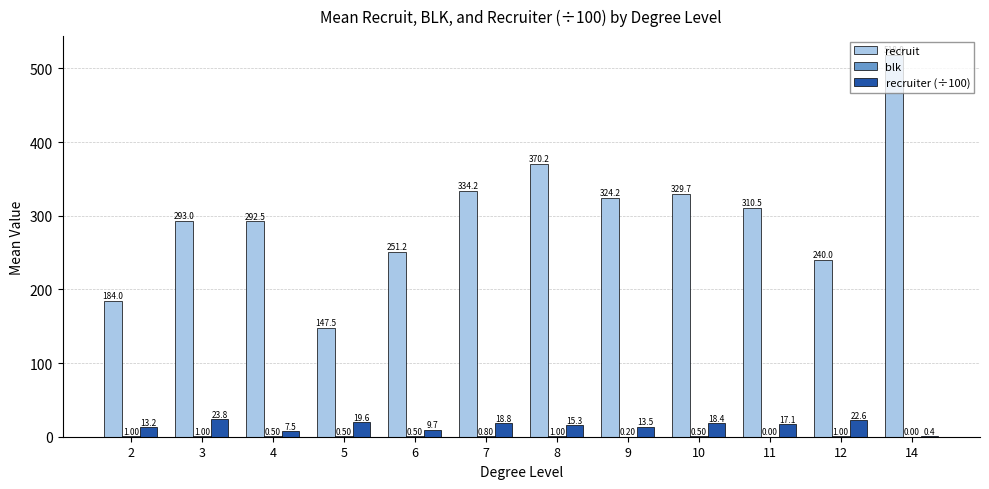

At which category is the sum across all series the highest?

14